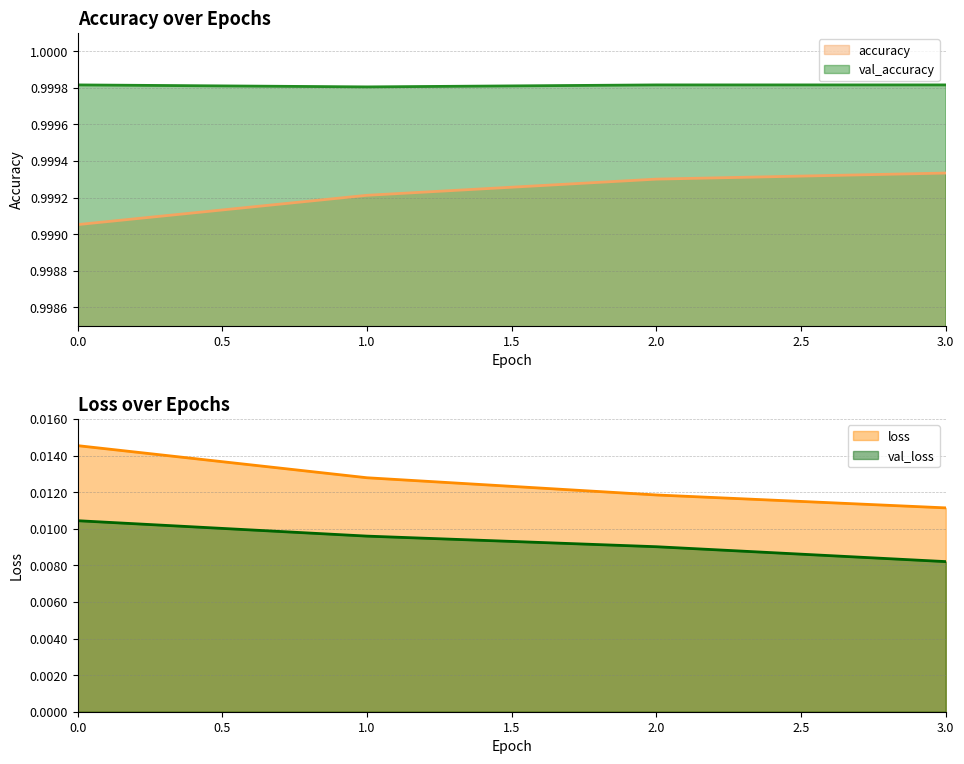

True or false: accuracy has a value of 1.0 at 2.

True